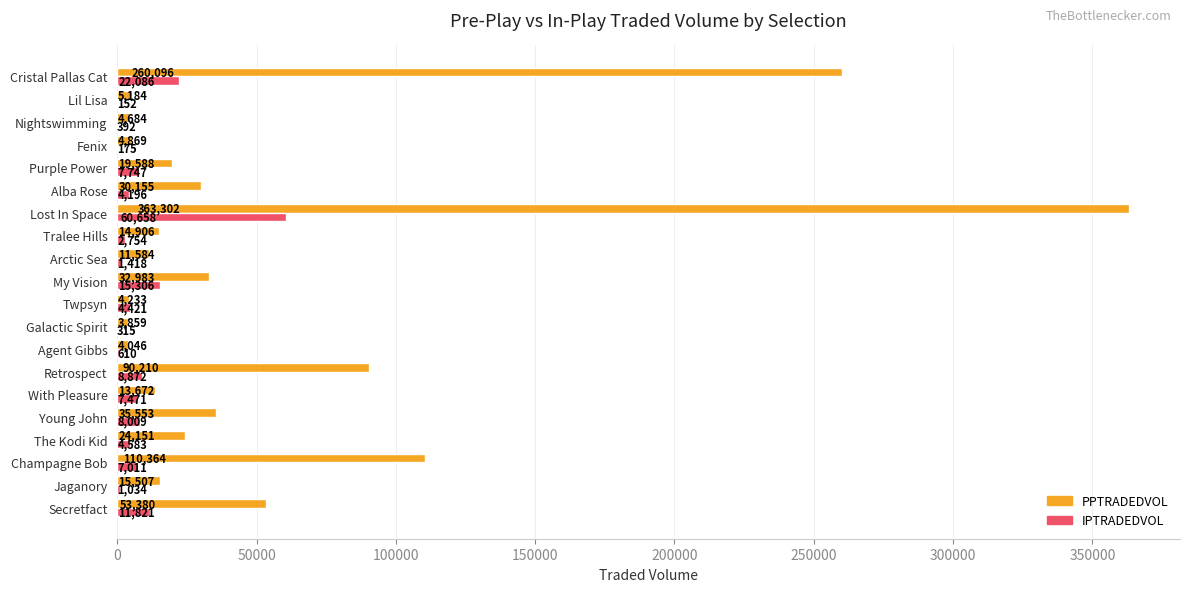

At which category is the sum across all series the highest?

Lost In Space